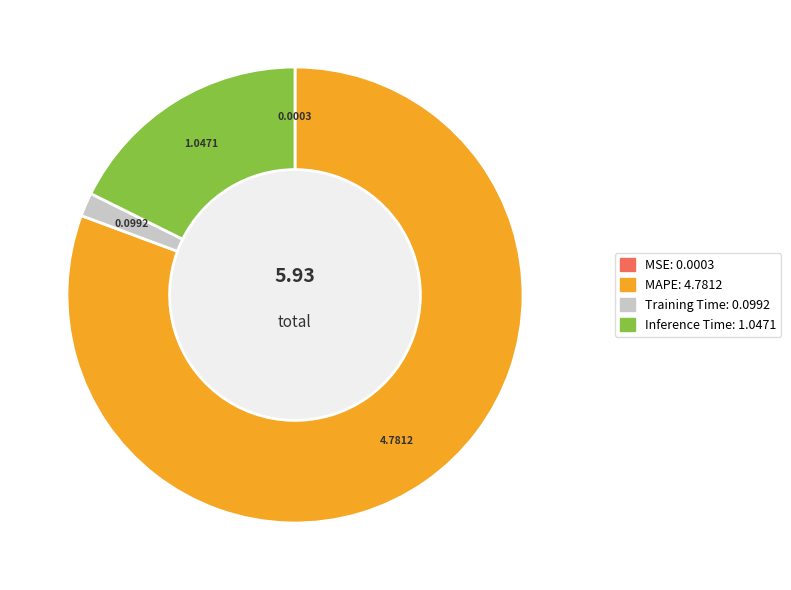

Is there any slice that represents more than half of the pie?

Yes